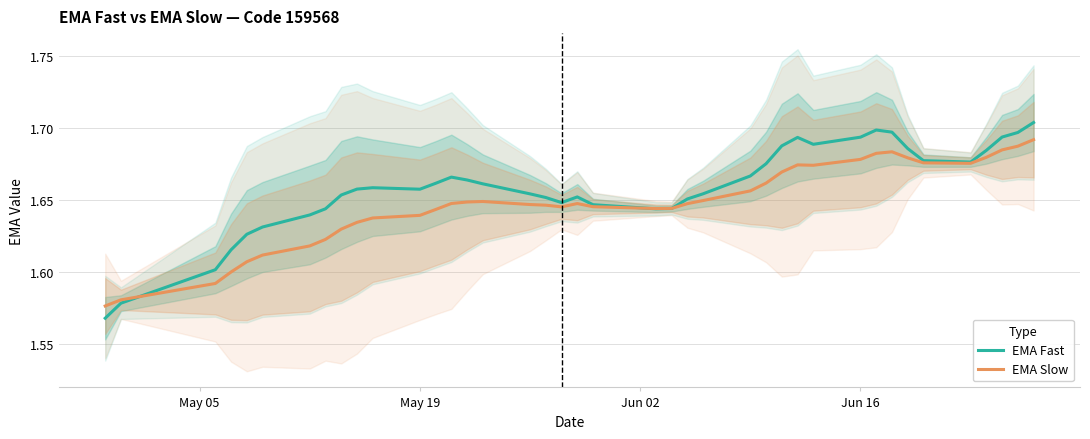

How many EMA Slow values are between 1 and 2?

40